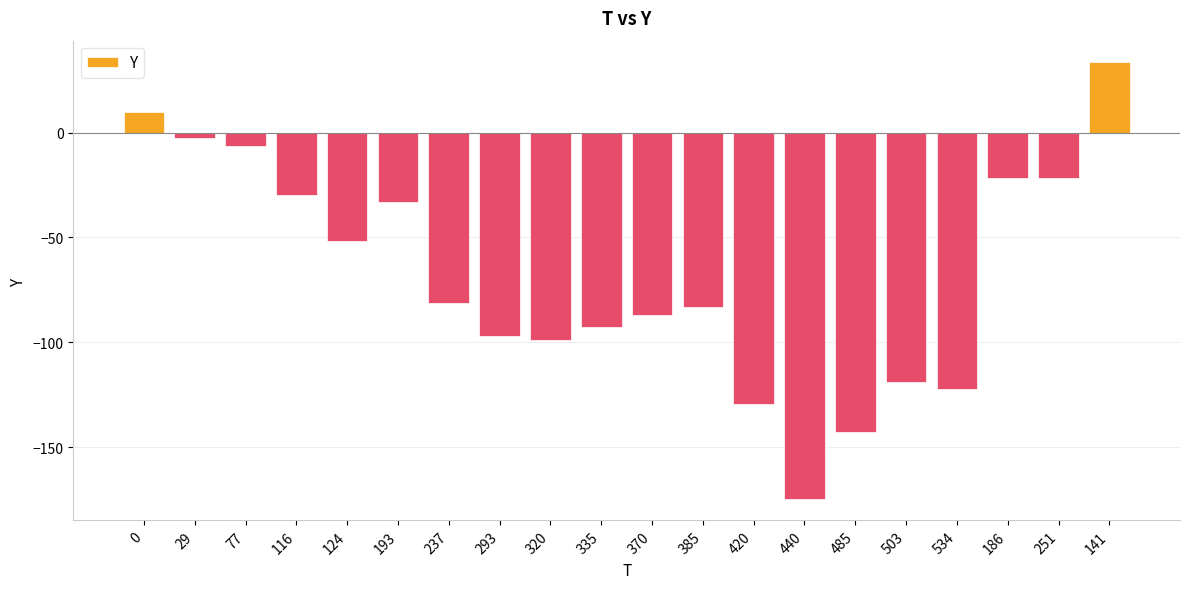

What is the sum of all values?

-1351.5